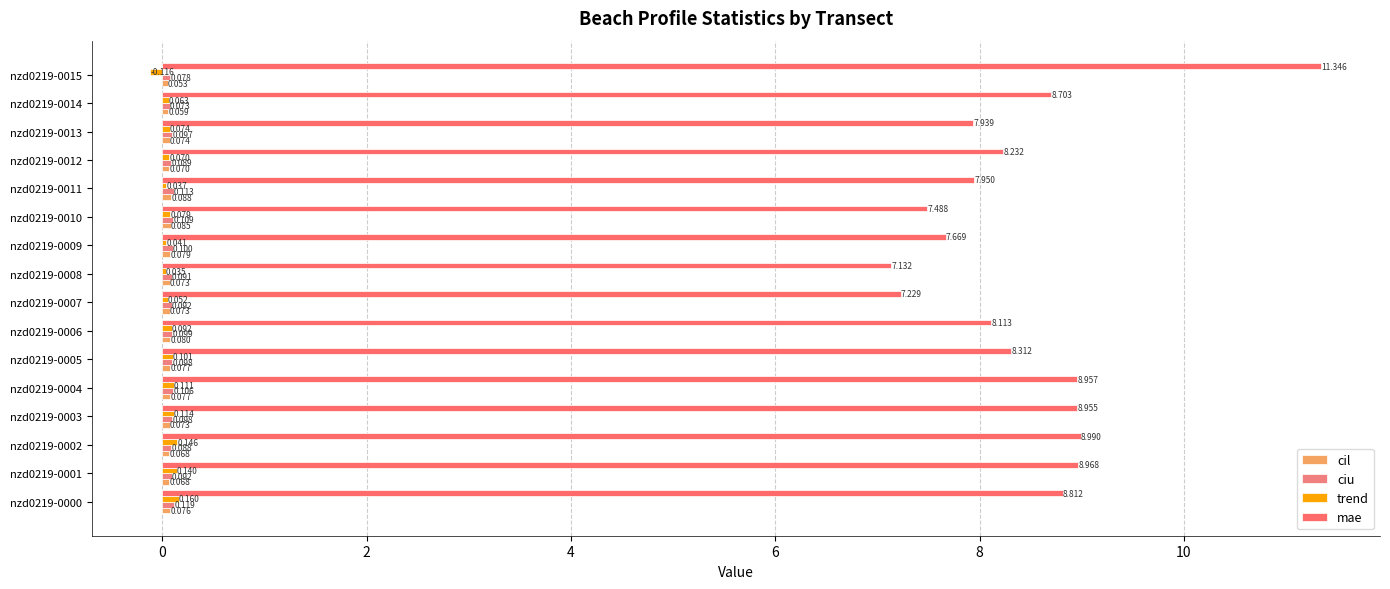

At how many categories does at least one series exceed 8?

10